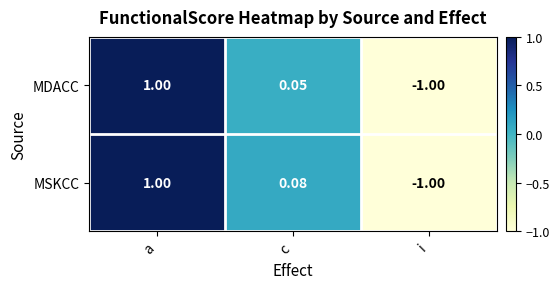

Rank the series by their average value, from lowest to highest.

MDACC, MSKCC